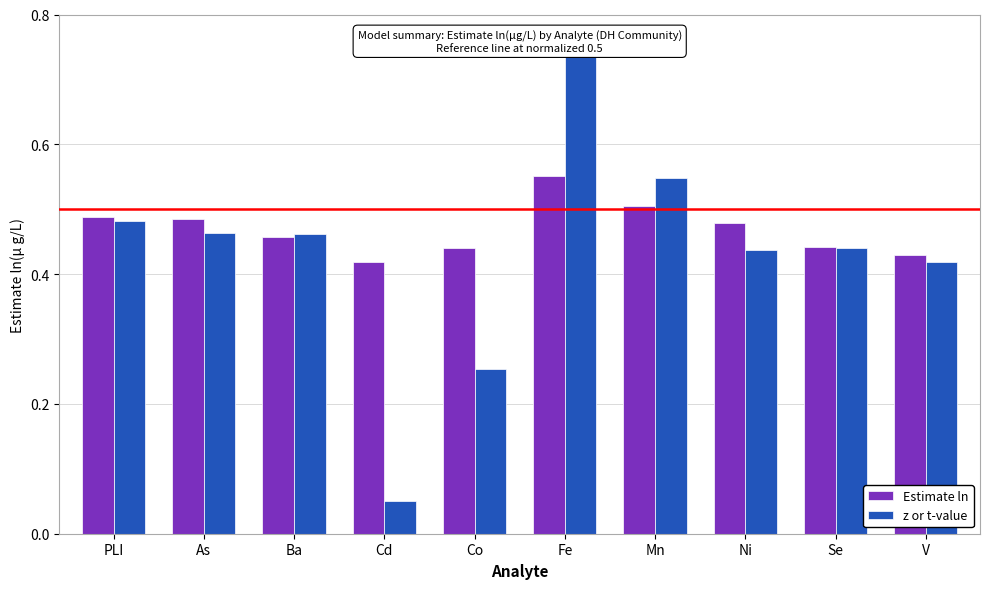

At how many categories does at least one series exceed 0?

10